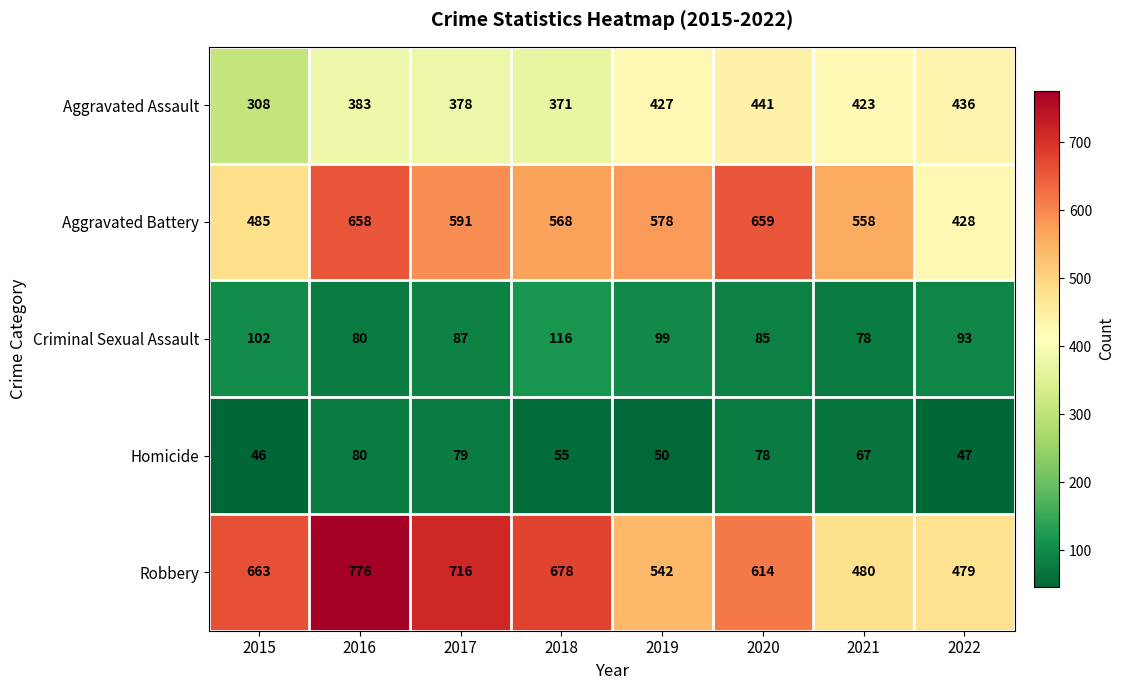

Which category has the lowest value across all series?

2015